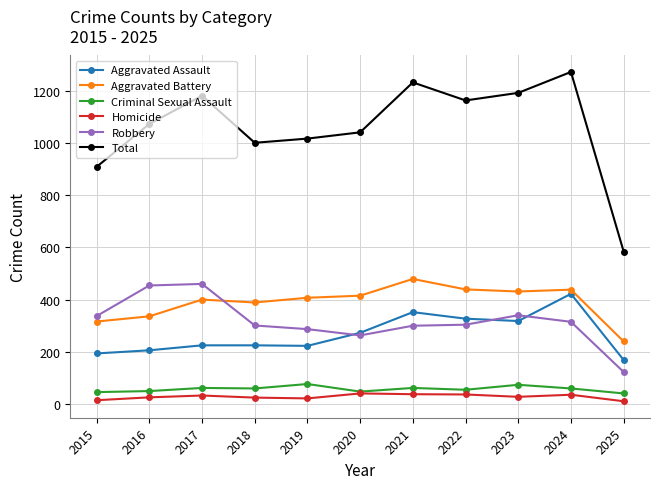

Which category has the highest value across all series?

2024